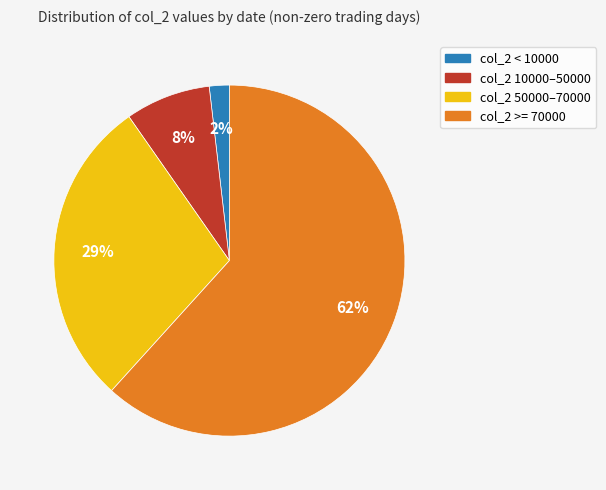

How many segments does this pie chart have?

4